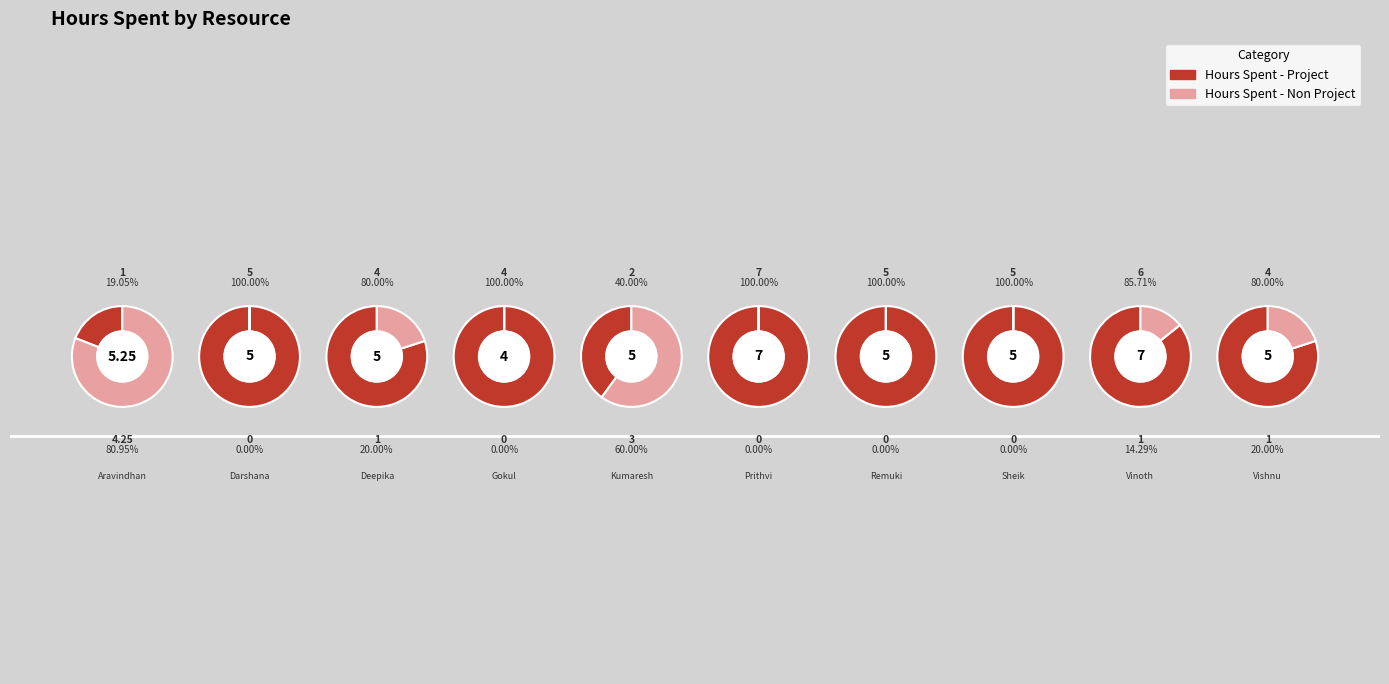

Which slice is the smallest?

Darshana